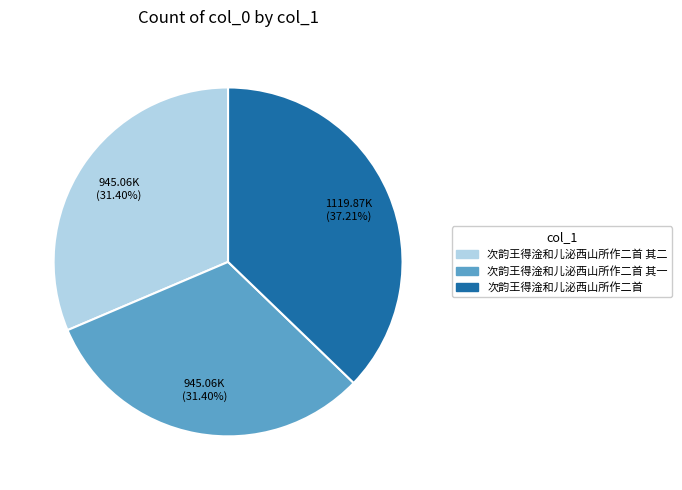

How many slices are in this pie chart?

3